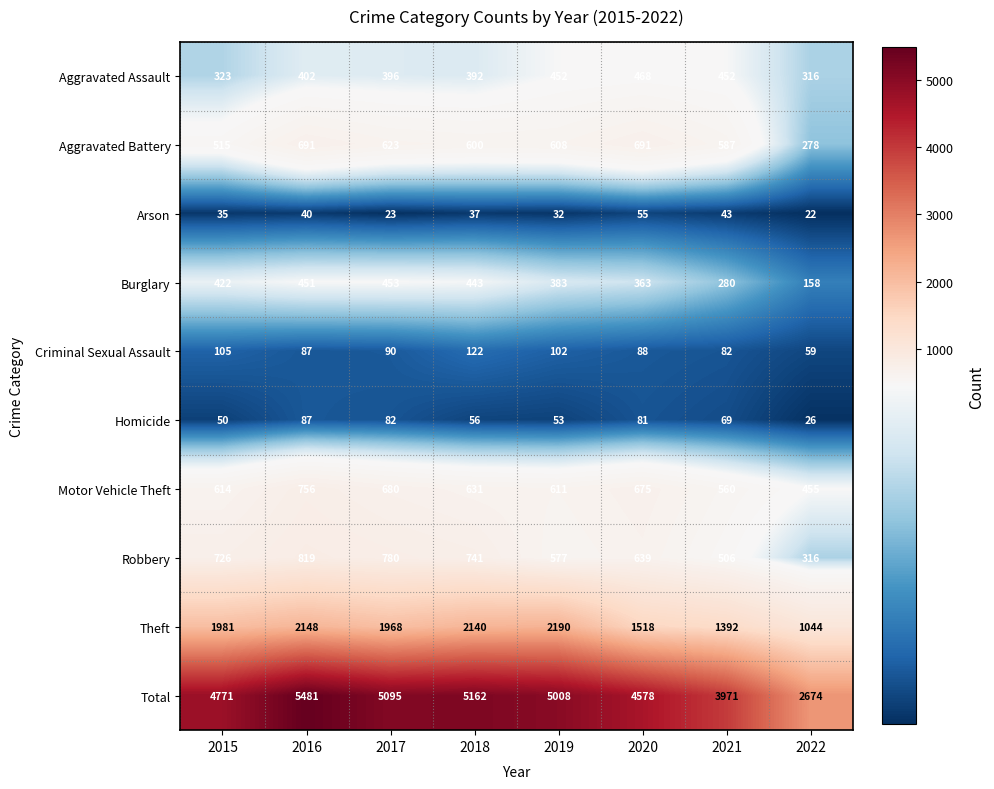

What is the difference between the Robbery values at 2019 and 2018?

164